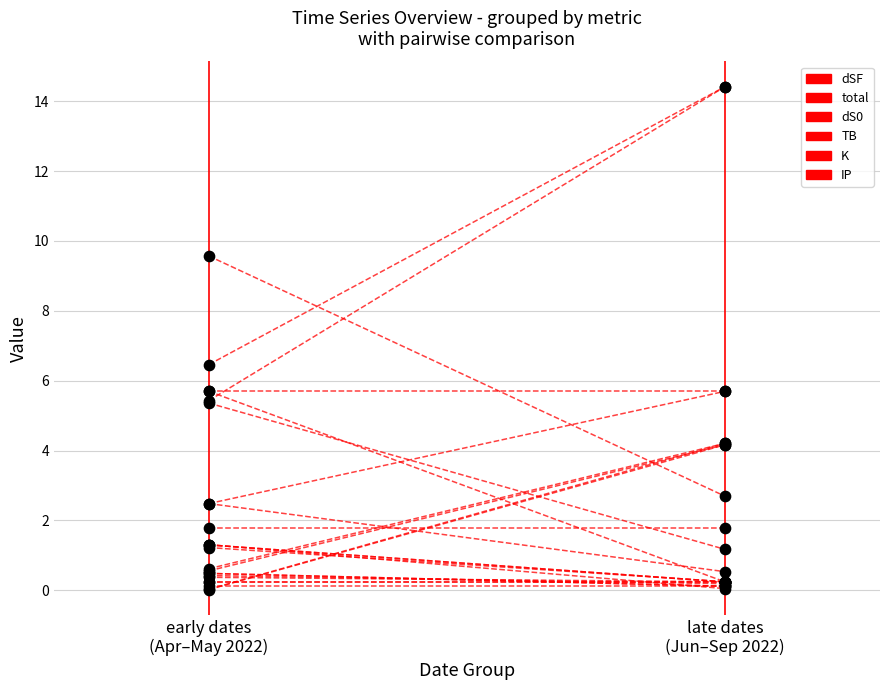

Is the value of dSF at early dates
(Apr–May 2022) greater than the value of K at late dates
(Jun–Sep 2022)?

No